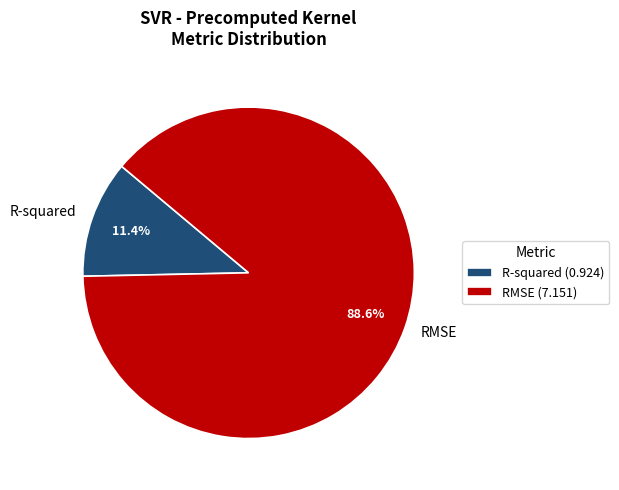

Which category has the biggest portion of the pie?

RMSE